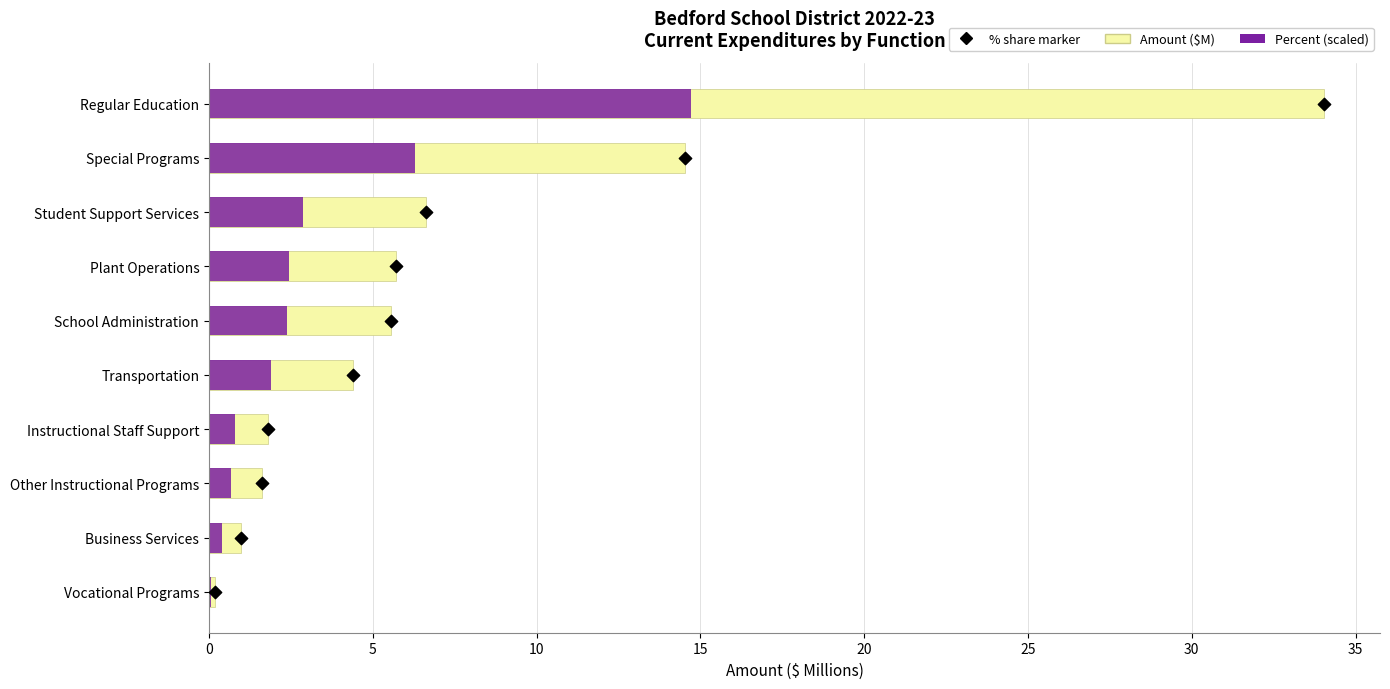

Is the value of Amount ($M) at Business Services greater than the value of Percent (scaled) at Transportation?

No